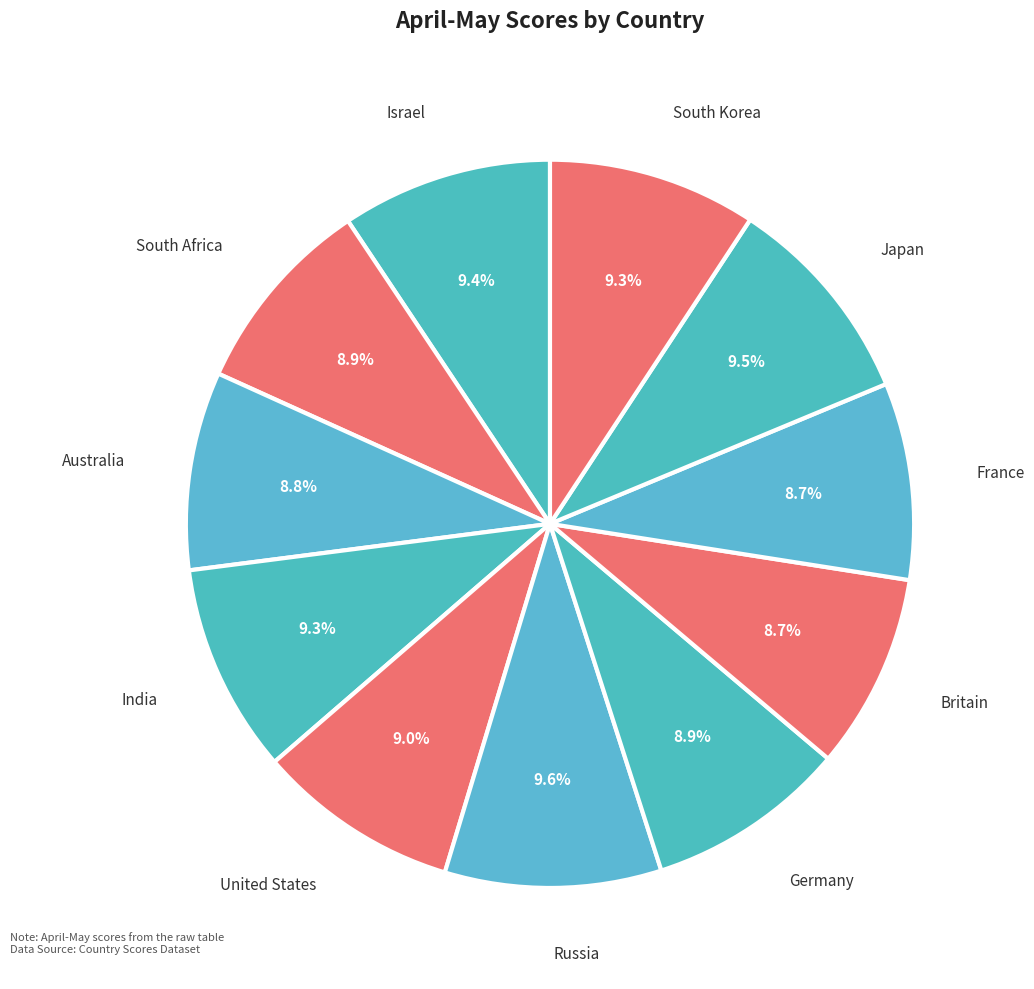

What percentage is NOT represented by France?

91.3%